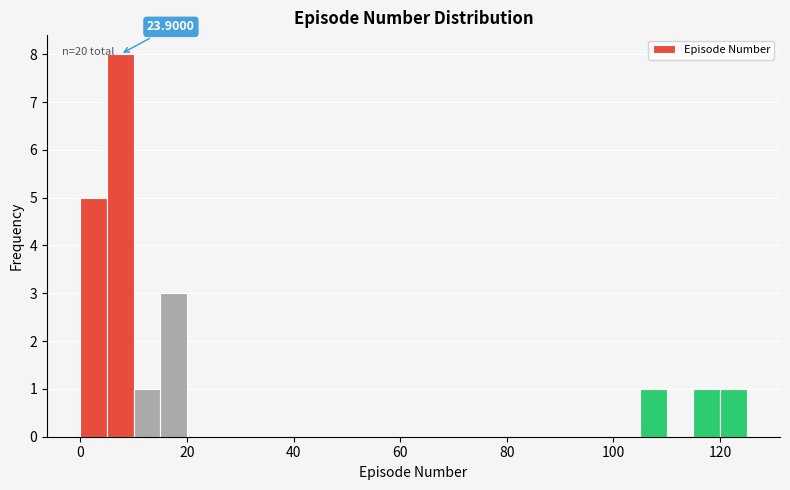

Around what value on the x-axis is the tallest bar? Give the approximate position of its centre, as read against the axis.

8